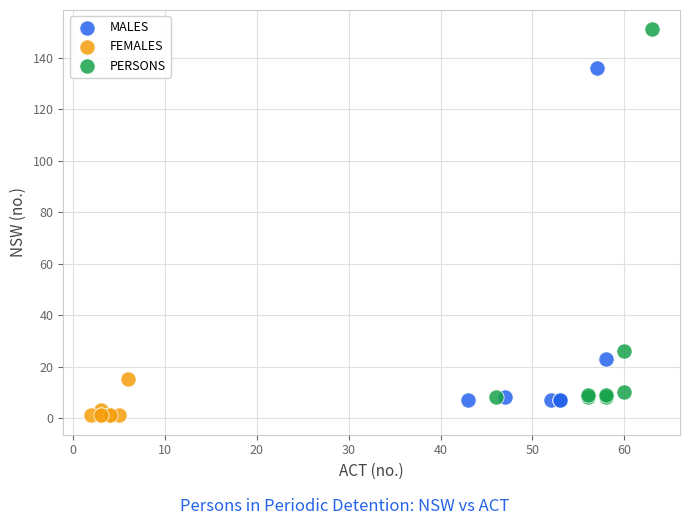

What are all the series names shown in the legend?

MALES, FEMALES, PERSONS